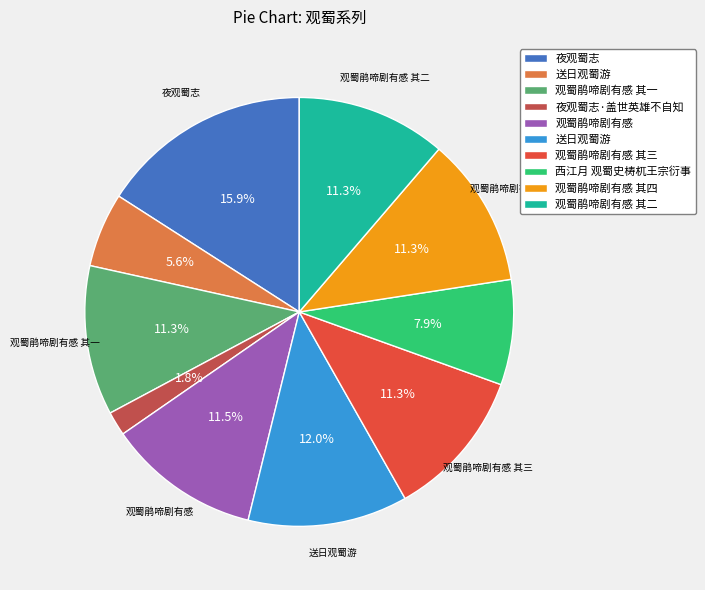

Is there a majority slice in this chart?

No